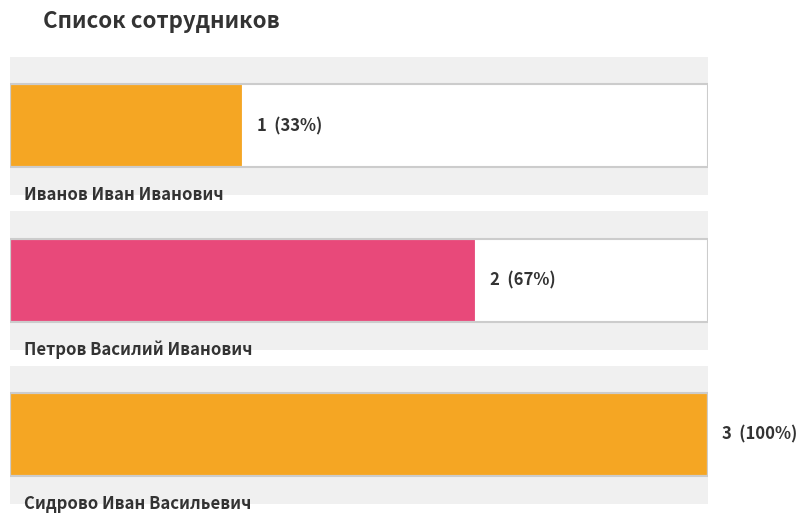

How many data points are less than 2?

1